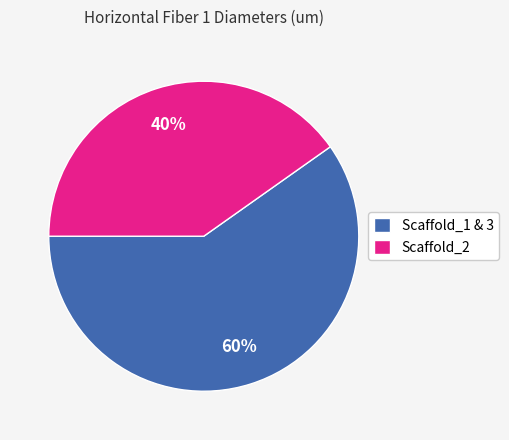

Approximately how many times larger is the value at Scaffold_1 & 3 compared to Scaffold_2?

1.5